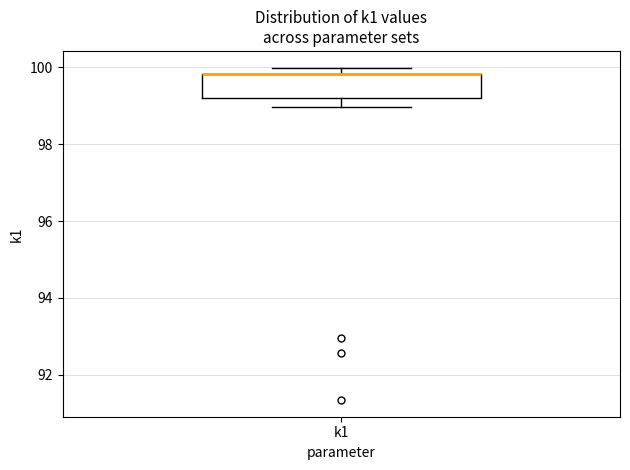

Transcribe this box plot: give where the median line is, the range the box spans, and where the two whiskers end, as read against the y-axis. The values are not printed on the chart, so give them approximately, as read against the axis.

median 99.8 (drawn on the box's upper edge), box 99.2 to 99.8, whiskers 99.0 to 100.0